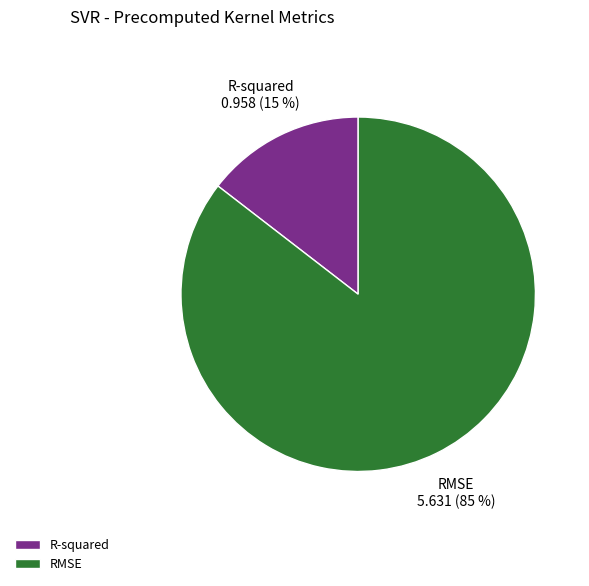

How many slices are in this pie chart?

2